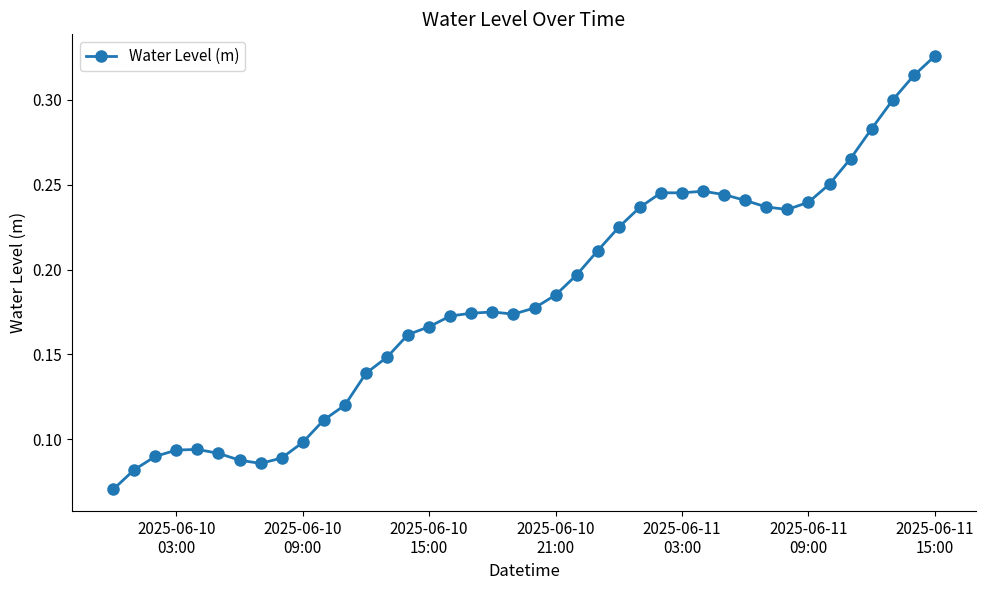

Count the values in the range 0 to 1.

40